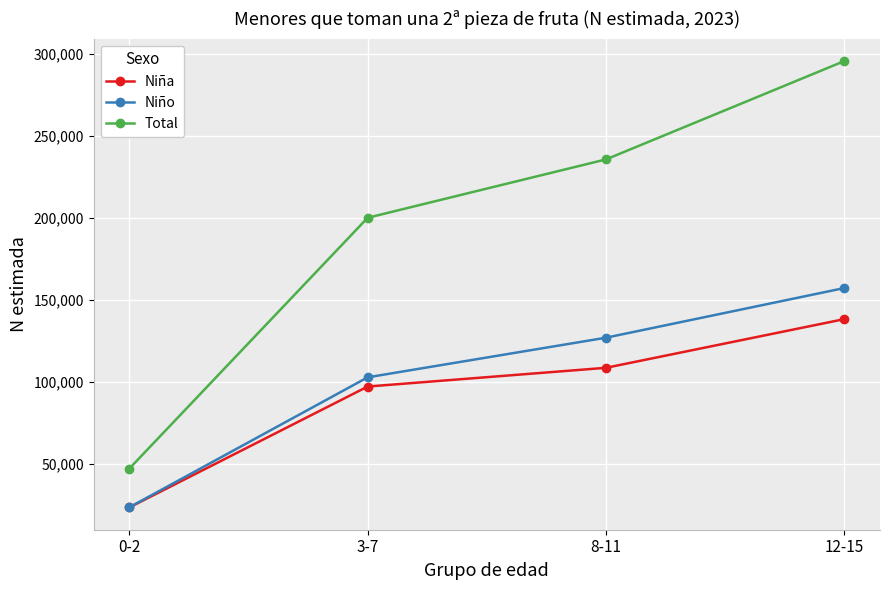

What is the total value across all series at 0-2?

94518